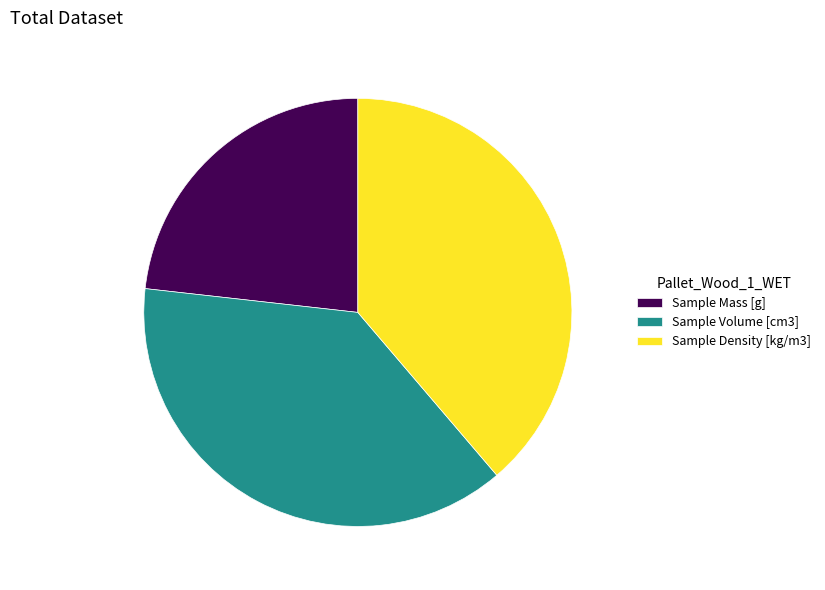

Which category has the biggest portion of the pie?

Sample Density [kg/m3]